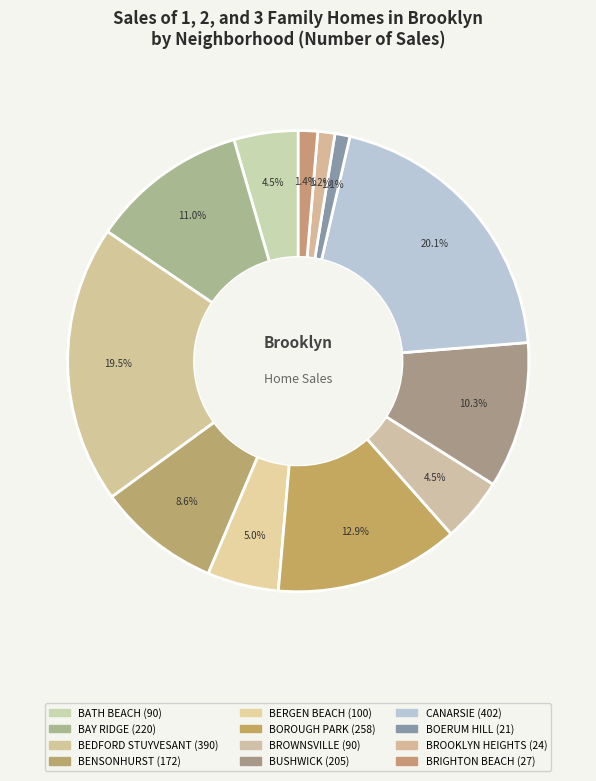

Combined, what portion of the pie is BOERUM HILL and BEDFORD STUYVESANT?

20.6%